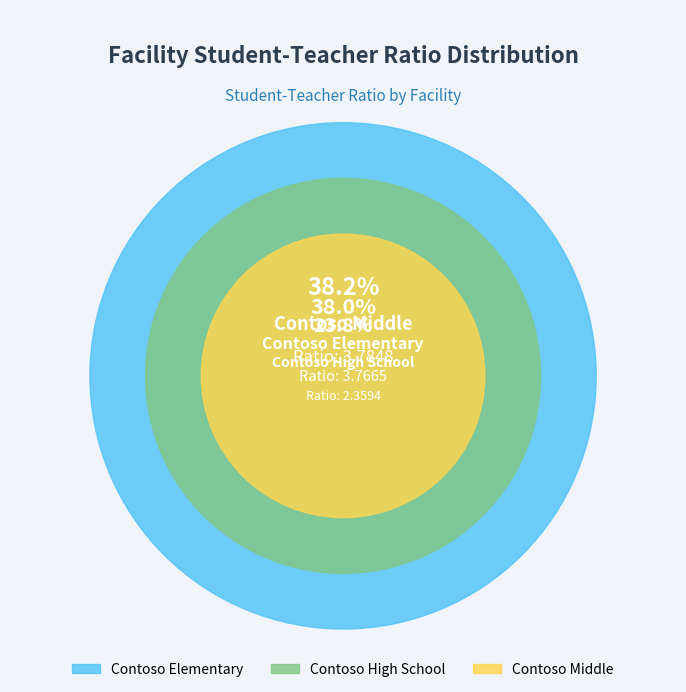

Which slice is the smallest?

Contoso High School